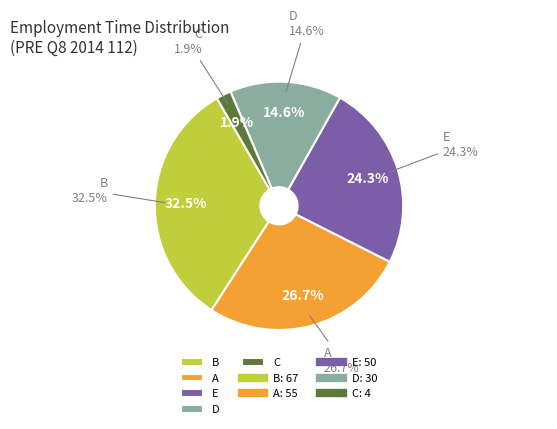

What is the ratio of the value at D to the value at B?

0.4